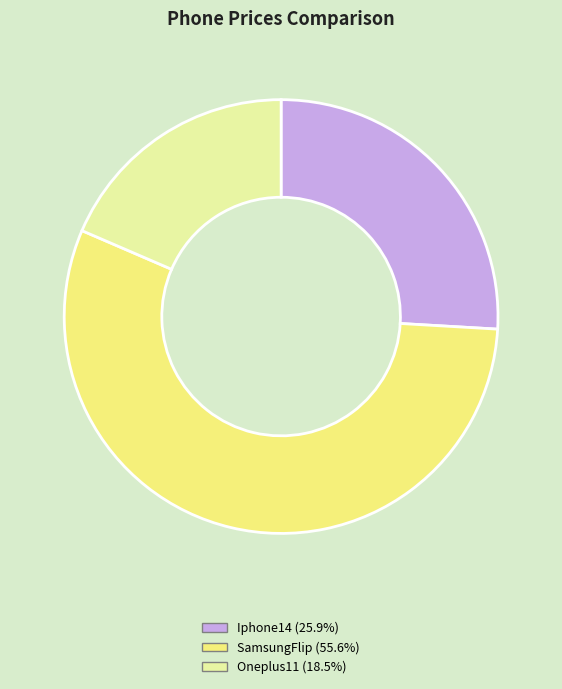

The Iphone14 slice represents 34% of the pie. True or false?

False